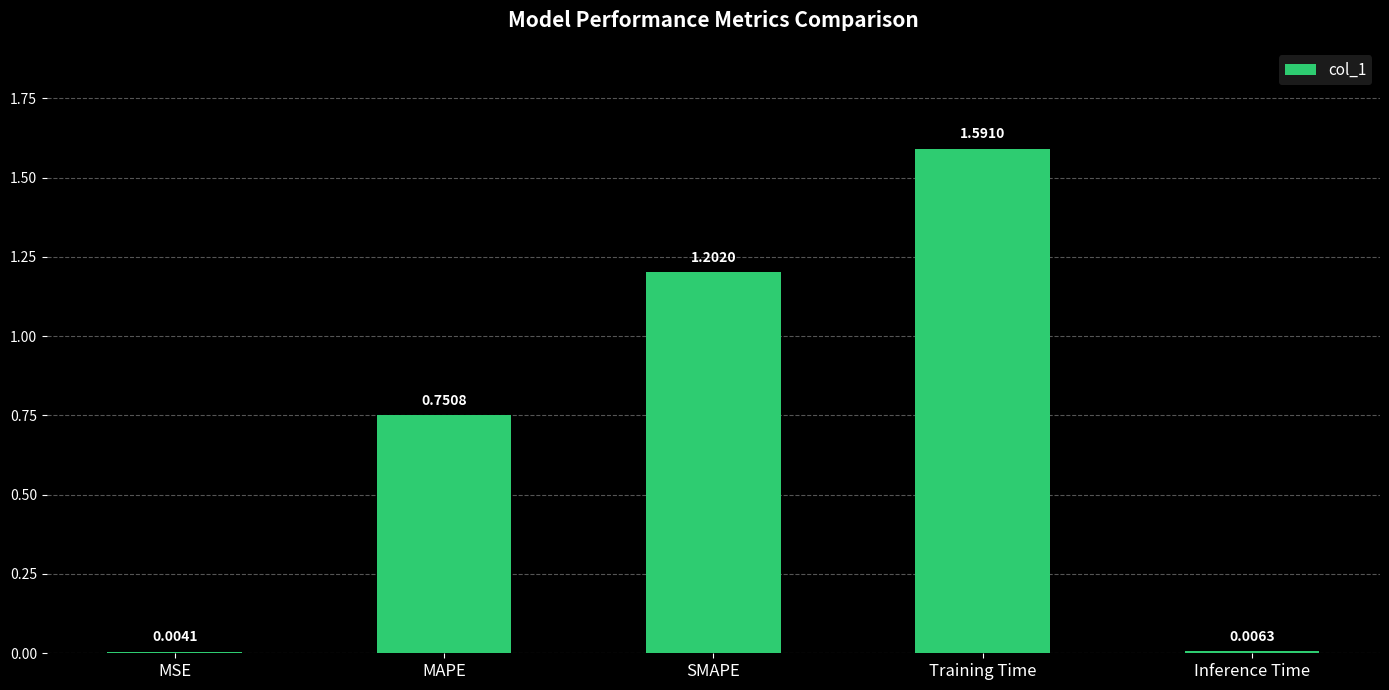

What is the sum of all values?

3.6